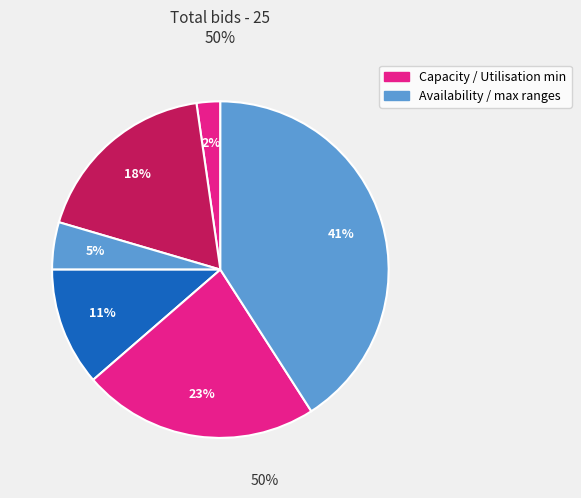

How many segments does this pie chart have?

6